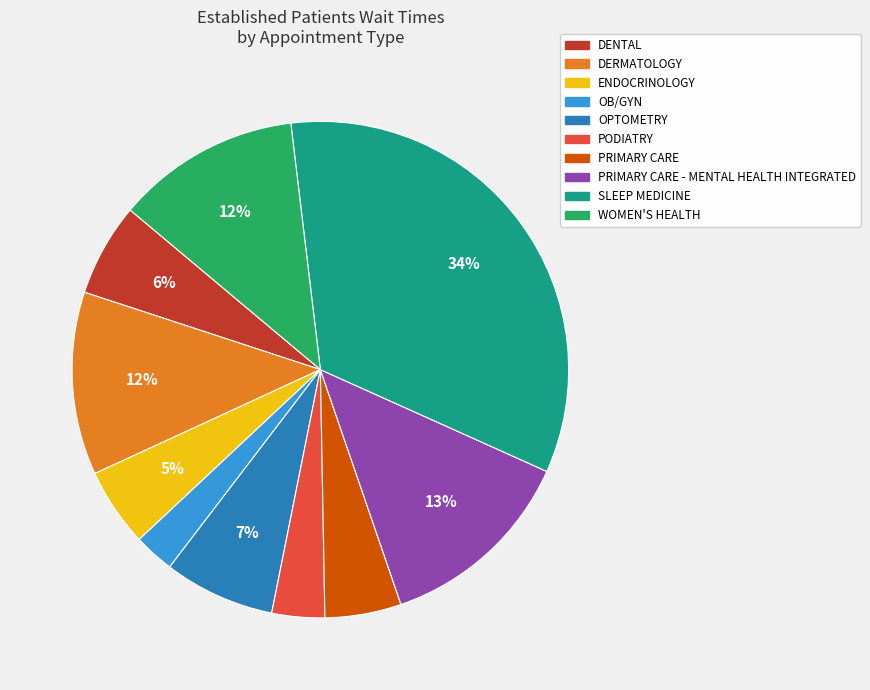

To the nearest percent, what is the difference between the largest and smallest slice percentages?

31%